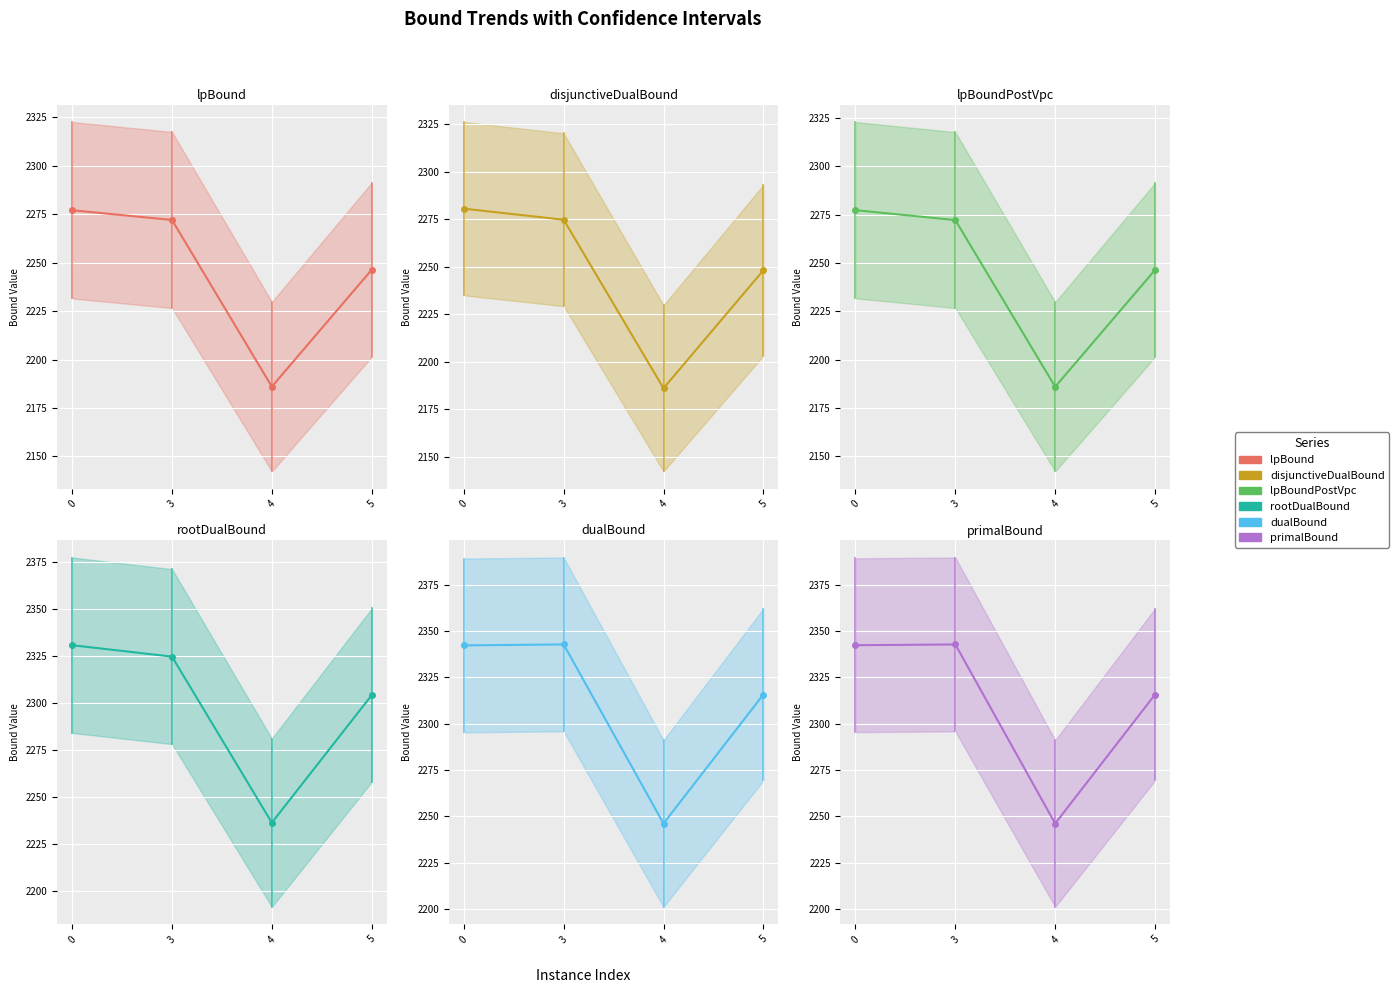

True or false: disjunctiveDualBound has more than 1 interior local peaks.

False